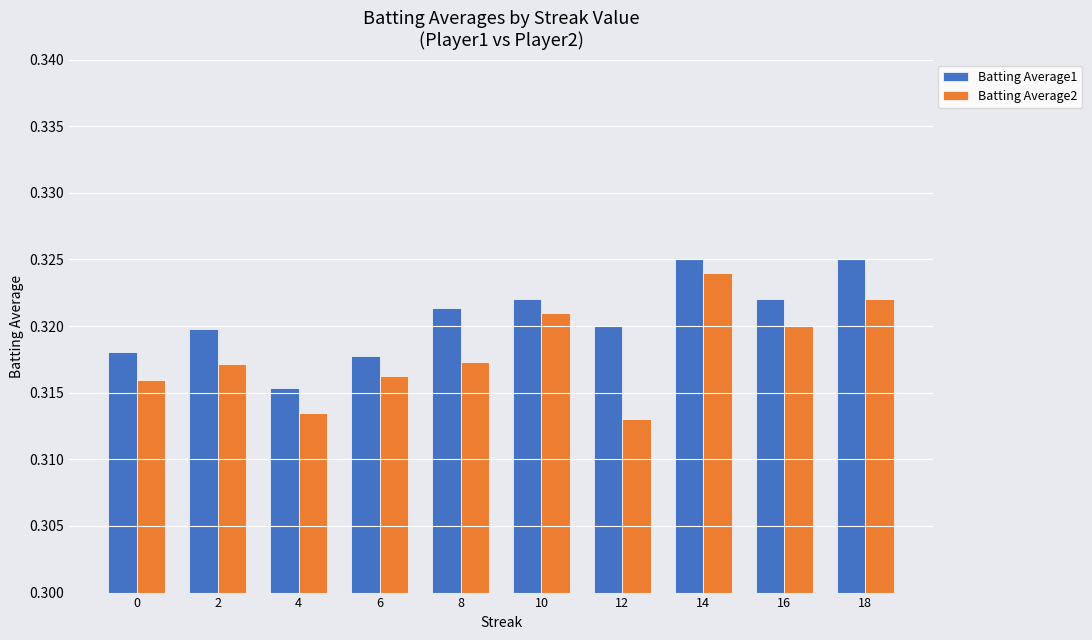

Which category has the highest value in the Batting Average2 series?

14